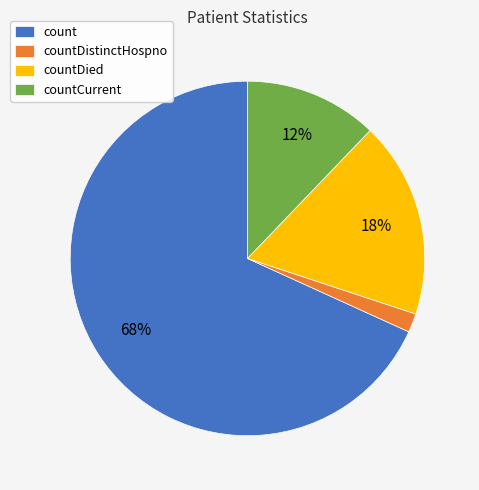

Combined, do countCurrent and countDied account for over 50%?

No